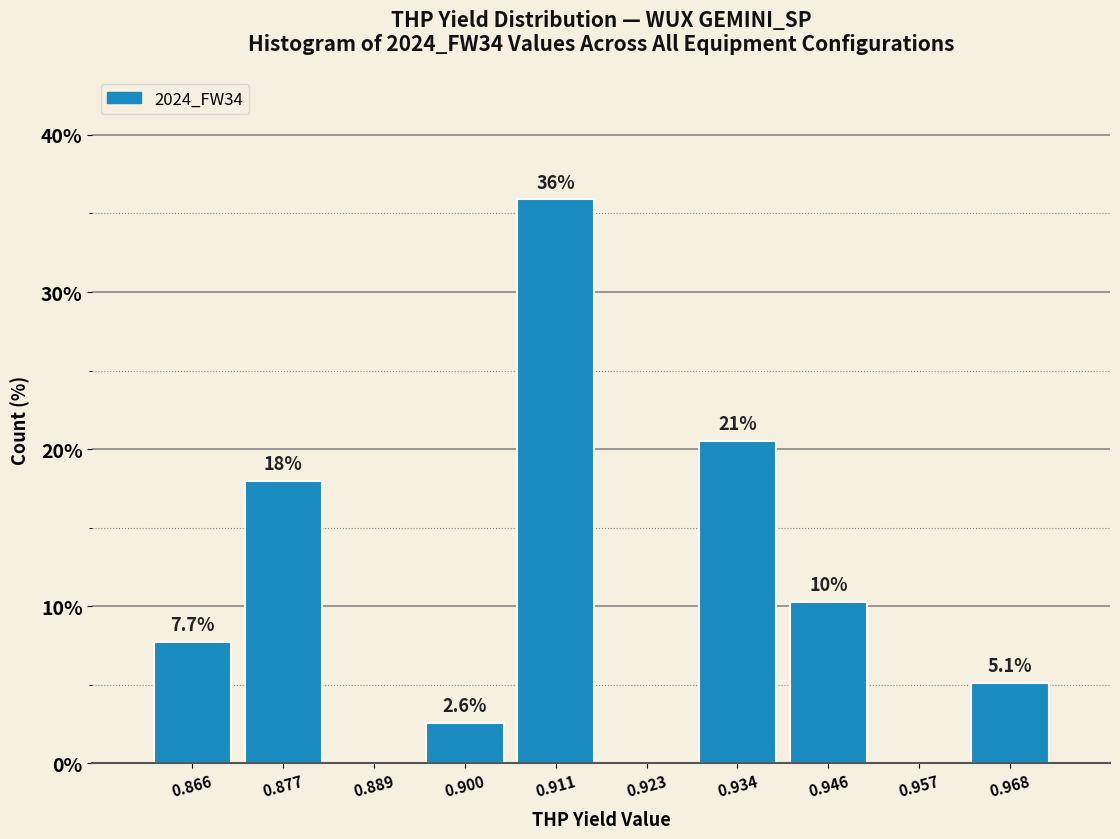

Over which range of the x-axis is the bar tallest?

0.906 to 0.918